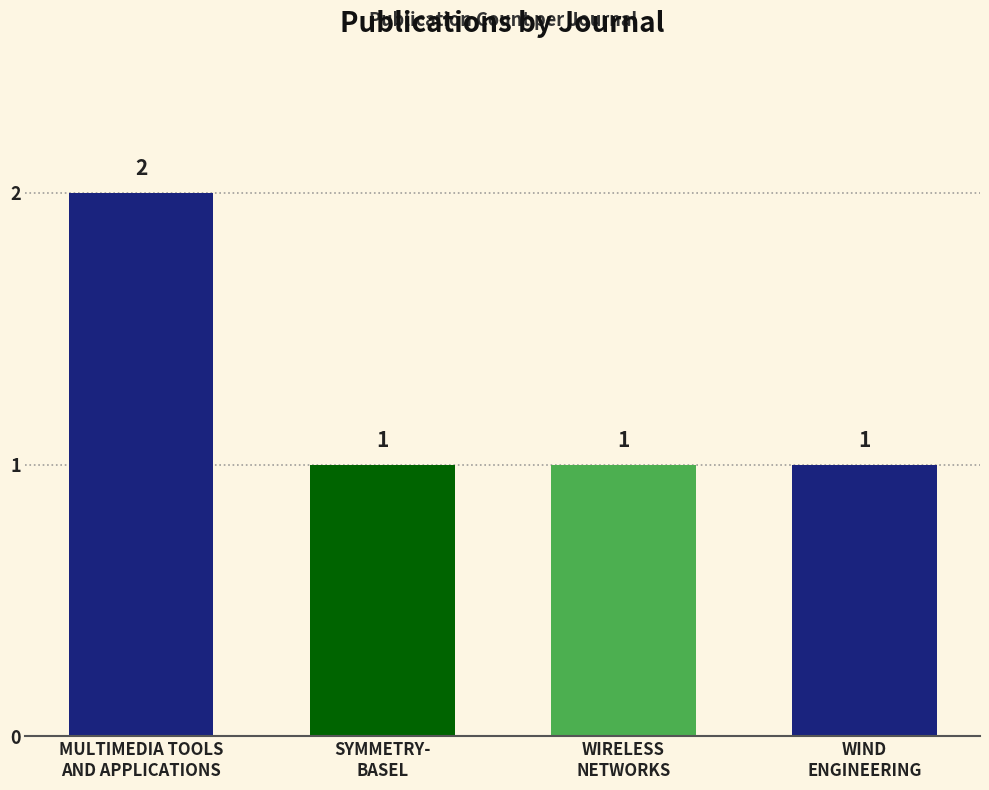

Count the values in the range 1 to 2.

4